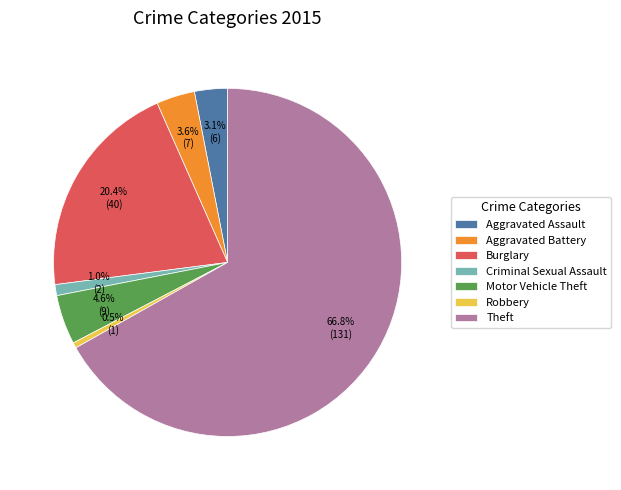

Combined, do Robbery and Theft account for over 50%?

Yes